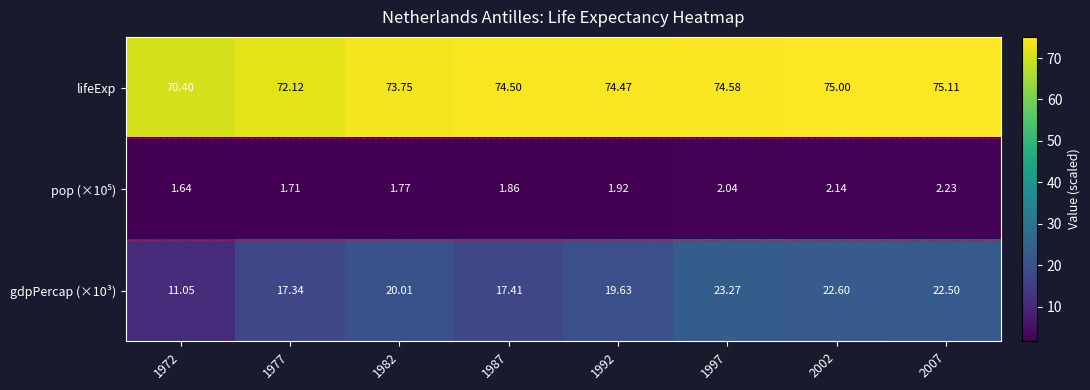

Between 1982 and 1992, which series saw the biggest shift?

lifeExp